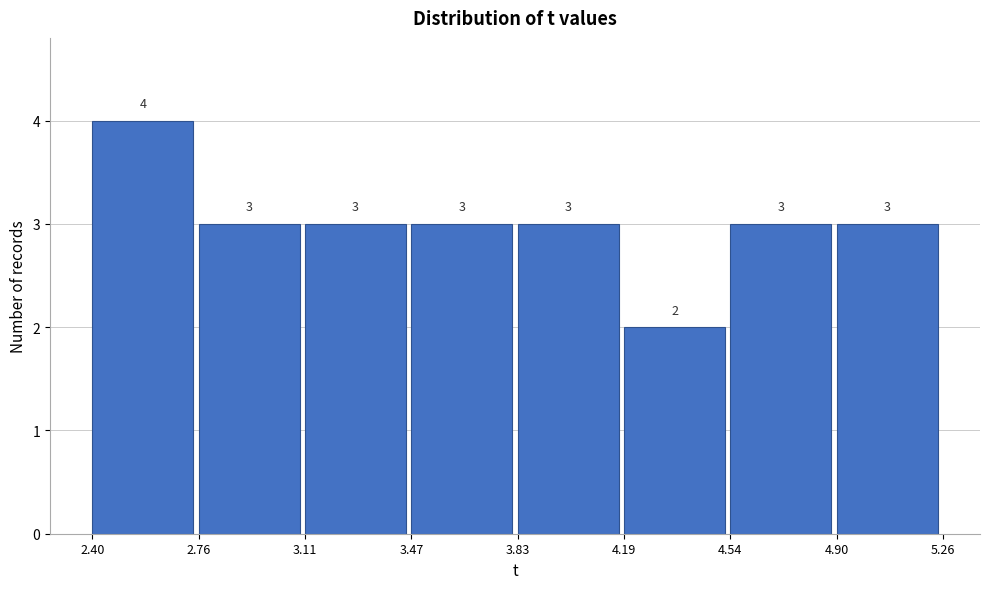

How tall is the bar that spans 4.90 to 5.26 on the x-axis?

3